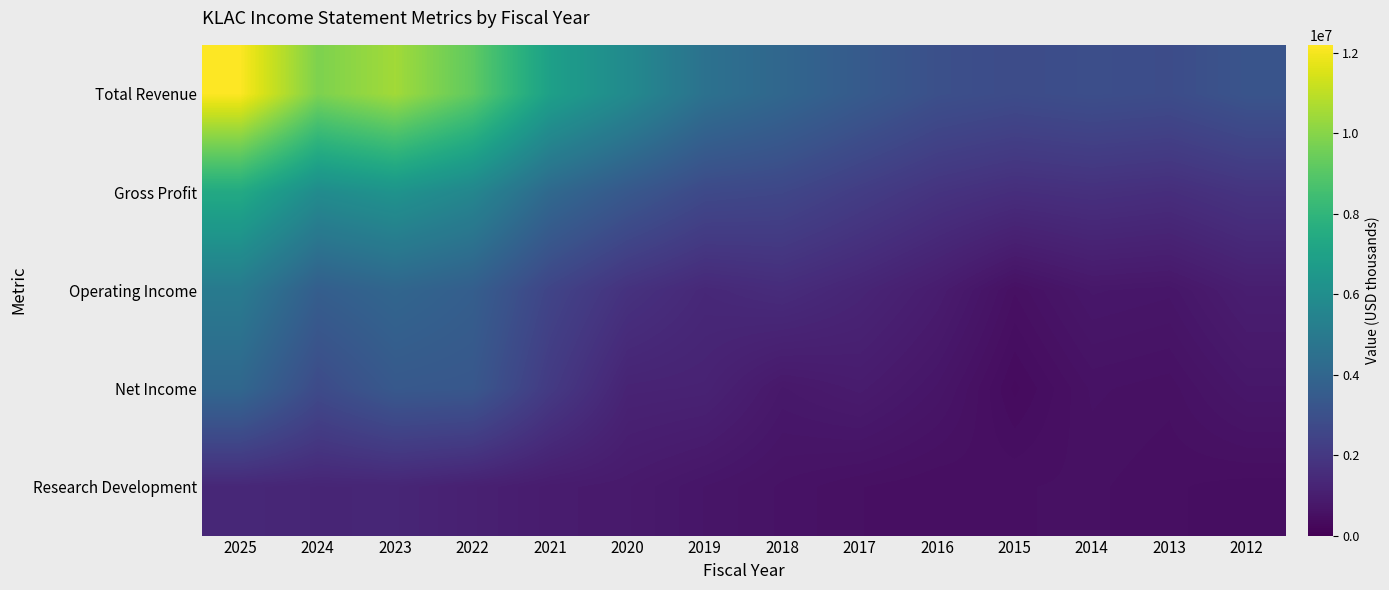

List the series in order of their peak value, lowest first.

Research Development, Net Income, Operating Income, Gross Profit, Total Revenue